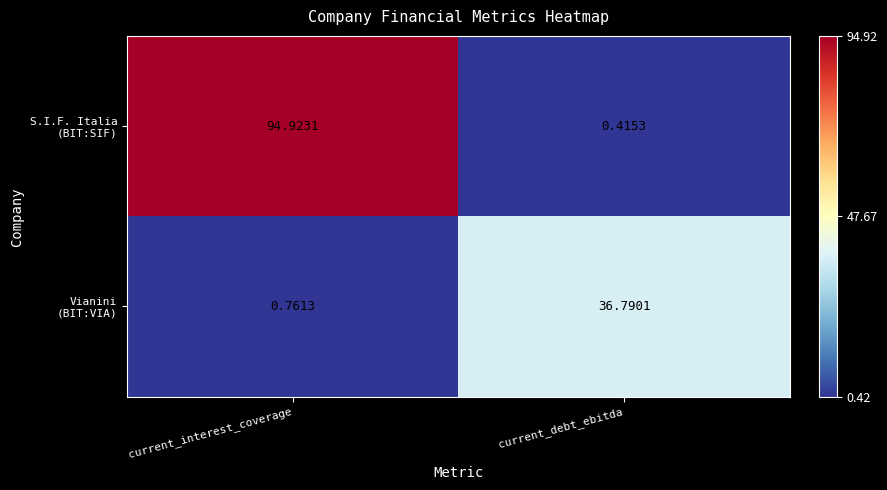

Which category has the highest value across all series?

current_interest_coverage